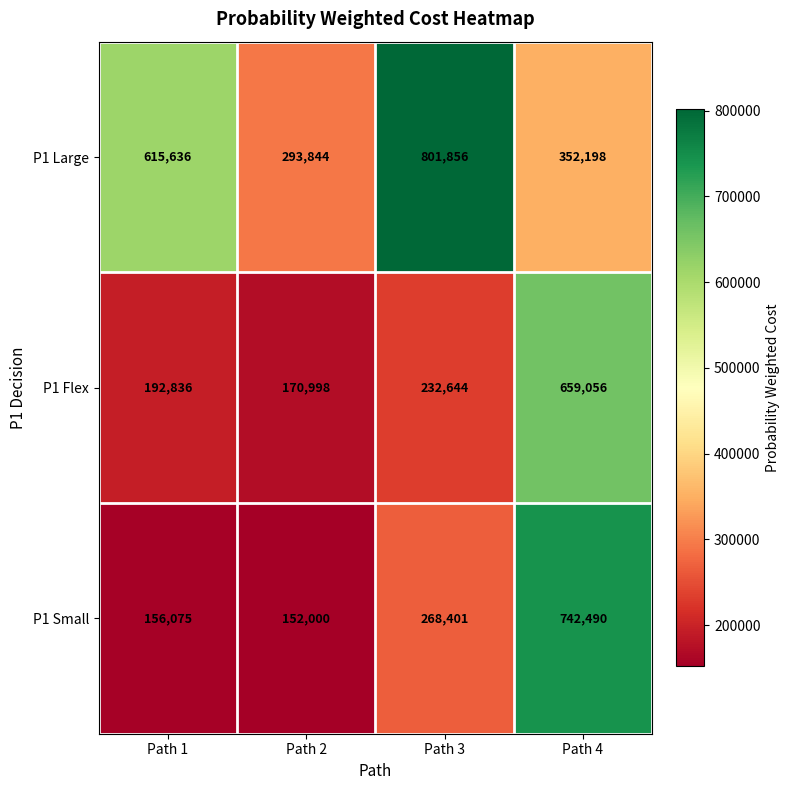

Reading left to right, transcribe all the data shown in this chart.

P1 Large: Path 1=615636	Path 2=293844	Path 3=801856	Path 4=352198
P1 Flex: Path 1=192836	Path 2=170998	Path 3=232644	Path 4=659056
P1 Small: Path 1=156075	Path 2=152000	Path 3=268401	Path 4=742490